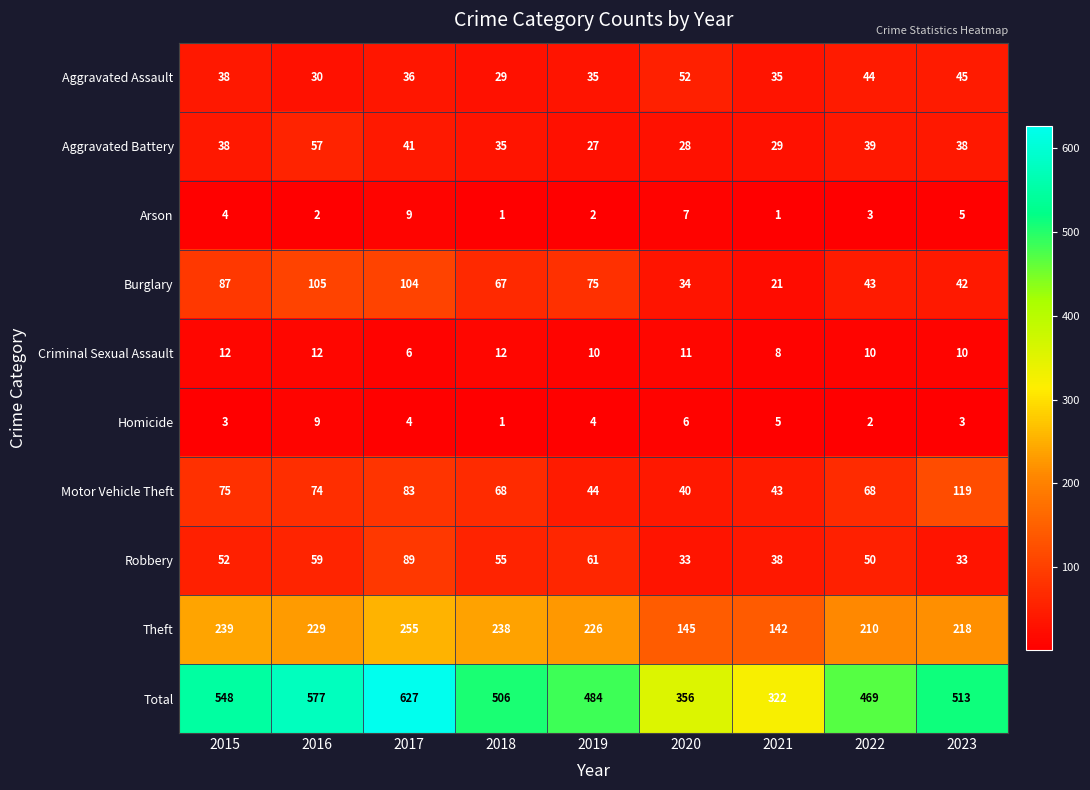

What is the sum of all Aggravated Assault values?

344